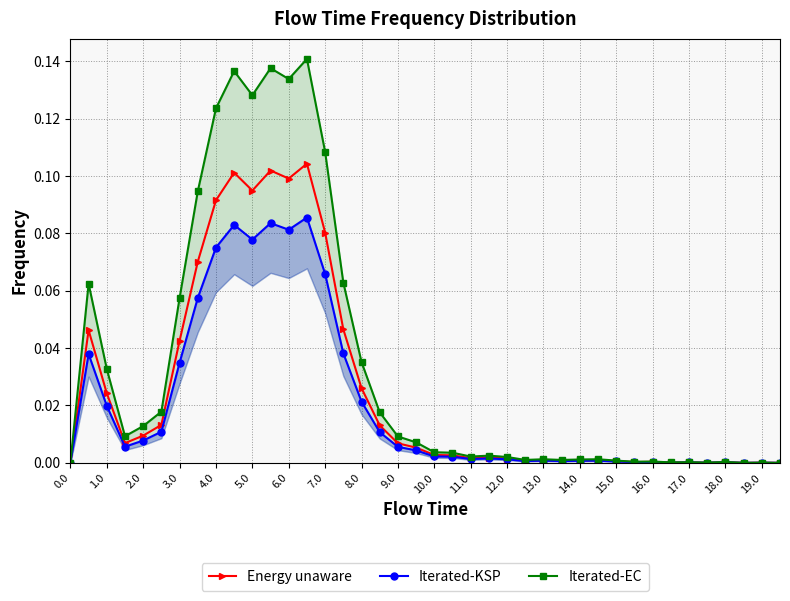

True or false: Energy unaware and Iterated-KSP intersect in this chart.

False